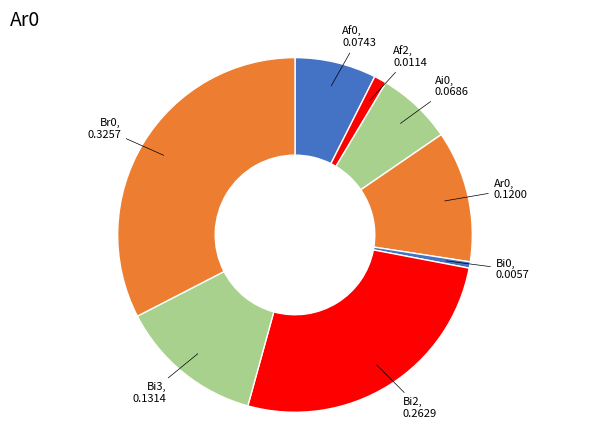

How many slices are in this pie chart?

8